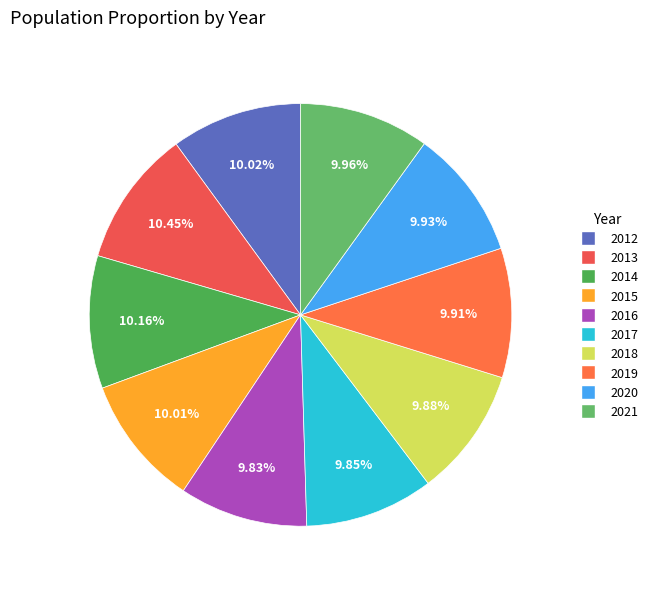

What percentage is the 2017 slice, to the nearest percent?

10%